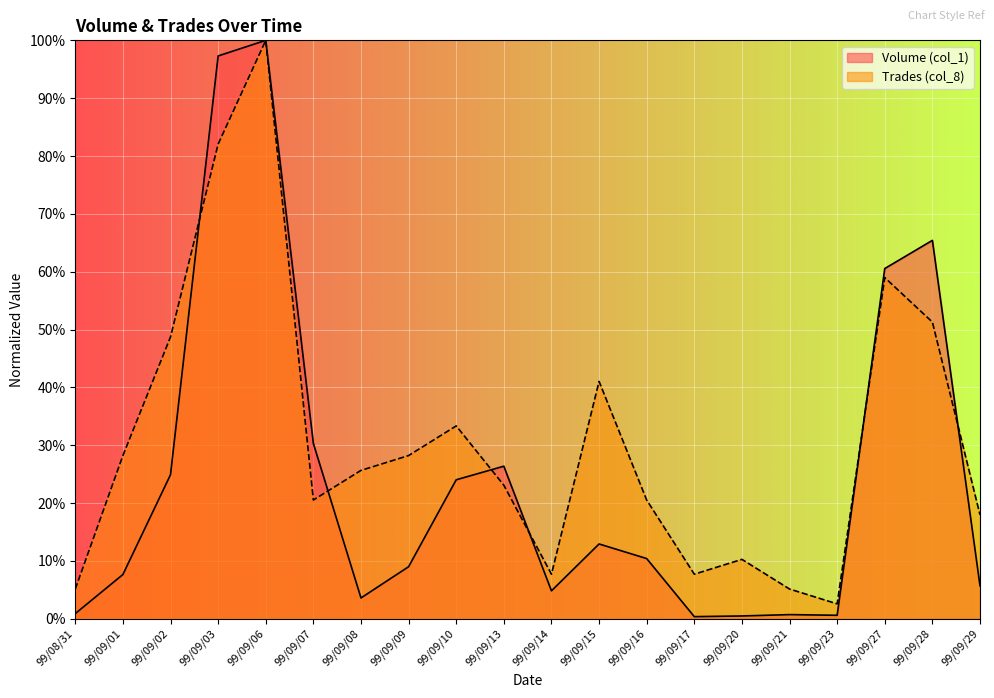

Between 99/09/28 and 99/09/09, which is larger?

99/09/28